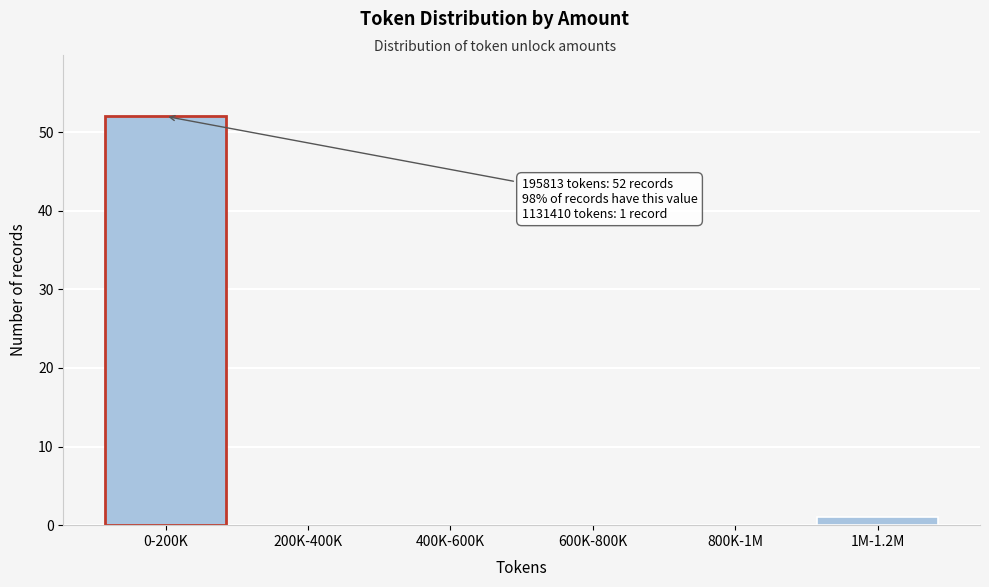

Reading right to left, transcribe all the data shown in this chart.

1M-1.2M=1	800K-1M=0	600K-800K=0	400K-600K=0	200K-400K=0	0-200K=52